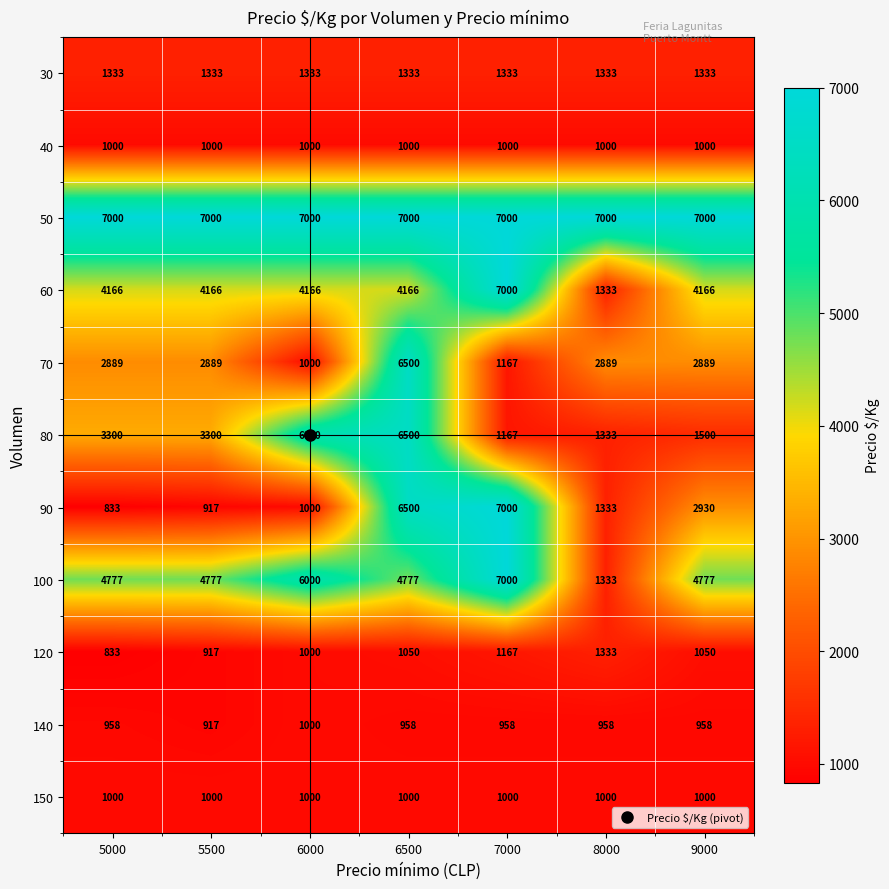

Read the 70 value at 8000.

2889